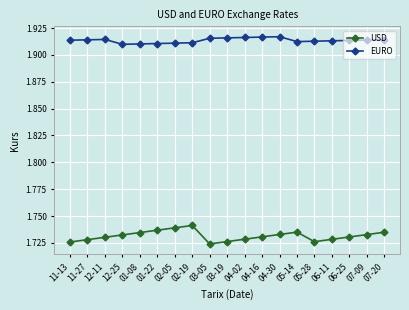

Which series has the largest total across all categories?

EURO